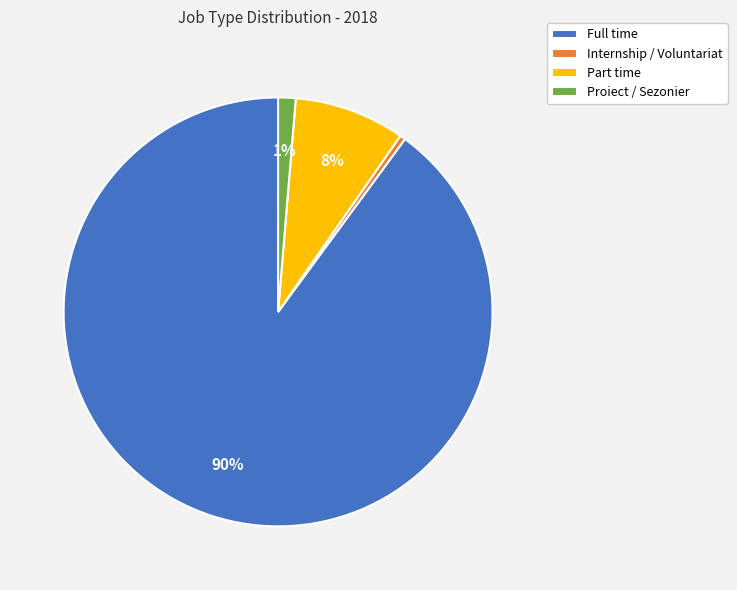

To the nearest percent, what is the difference between the Internship / Voluntariat and Part time slice percentages?

8%